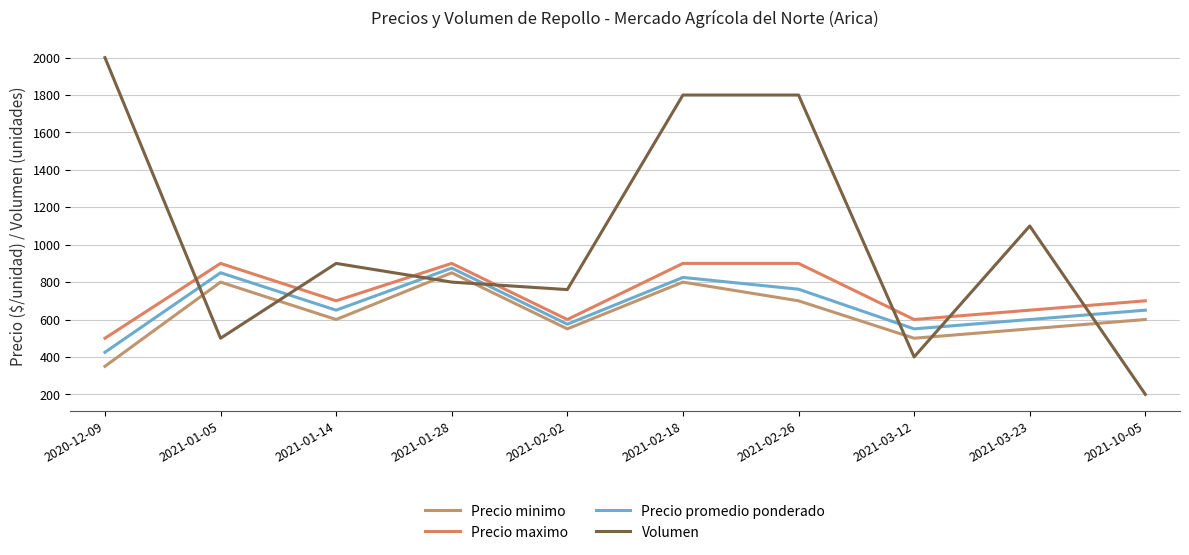

Where is Volumen nearest to the value 1100?

2021-03-23